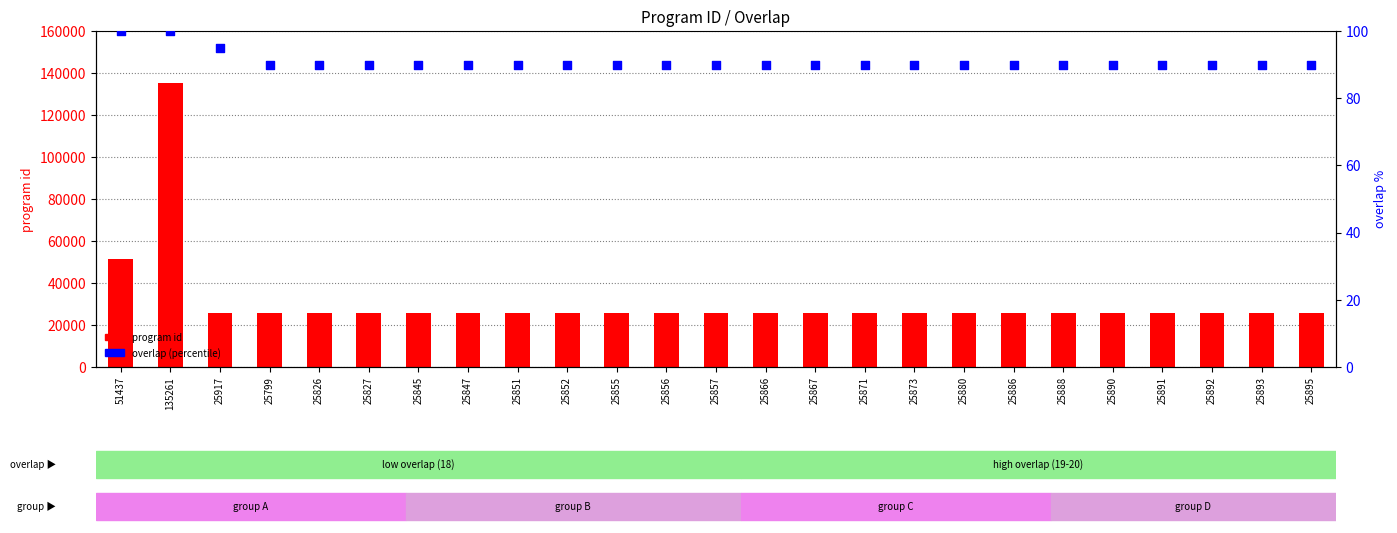

At how many categories does at least one series exceed 46056?

2